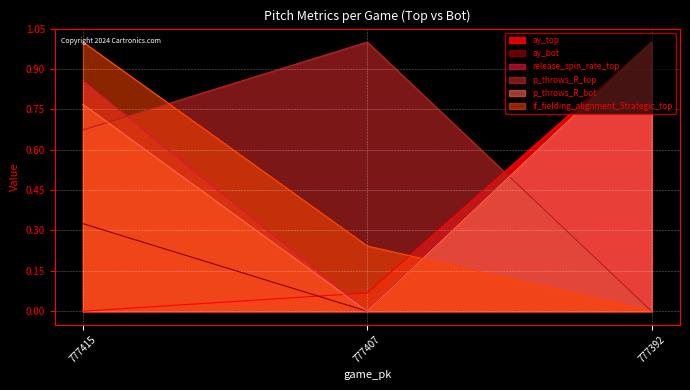

List the series in order of their peak value, highest first.

ay_top, ay_bot, release_spin_rate_top, p_throws_R_top, p_throws_R_bot, if_fielding_alignment_Strategic_top